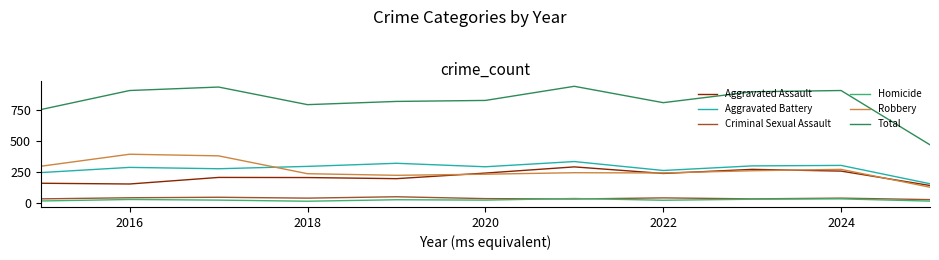

True or false: Robbery and Homicide cross at least once.

False